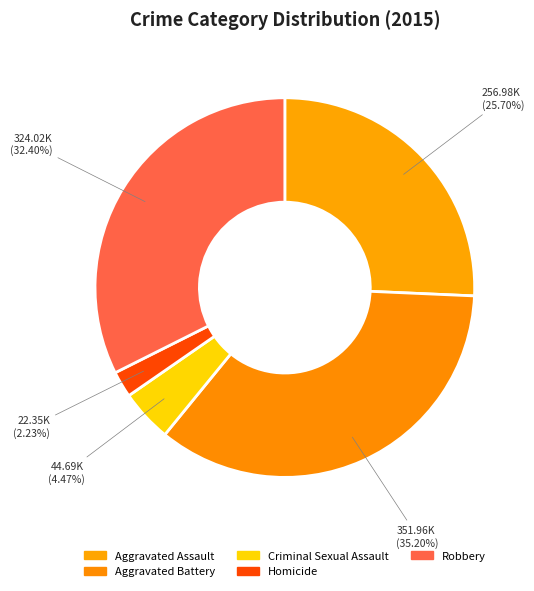

To the nearest percent, what is the combined percentage of Homicide and Aggravated Assault?

28%